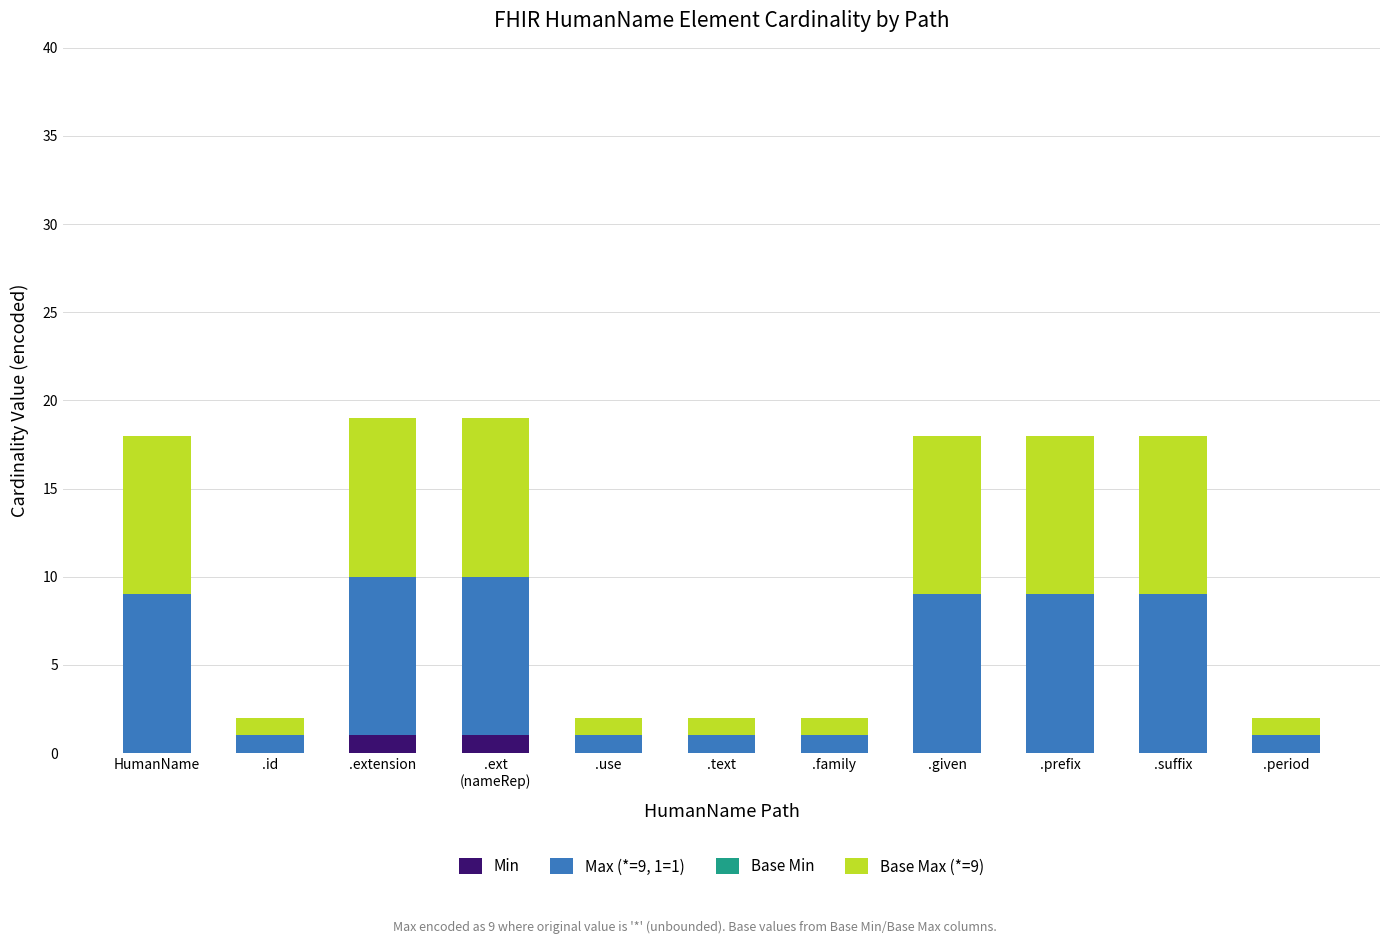

What is the total value across all series at .extension?

19